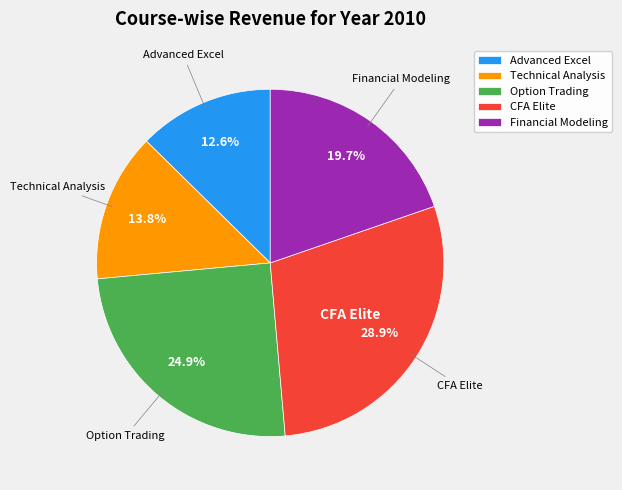

Is it true that Option Trading is 35% of the pie?

False